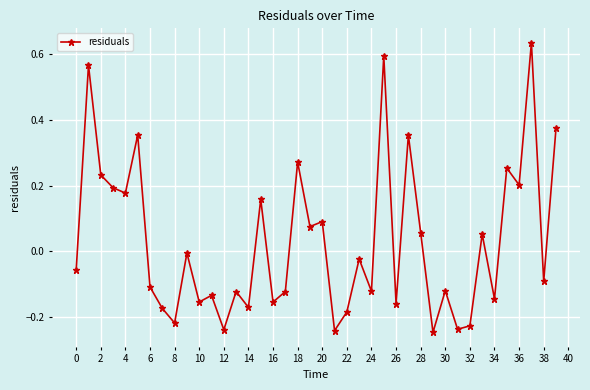

How many points are higher than both their immediate neighbors (excluding endpoints)?

15